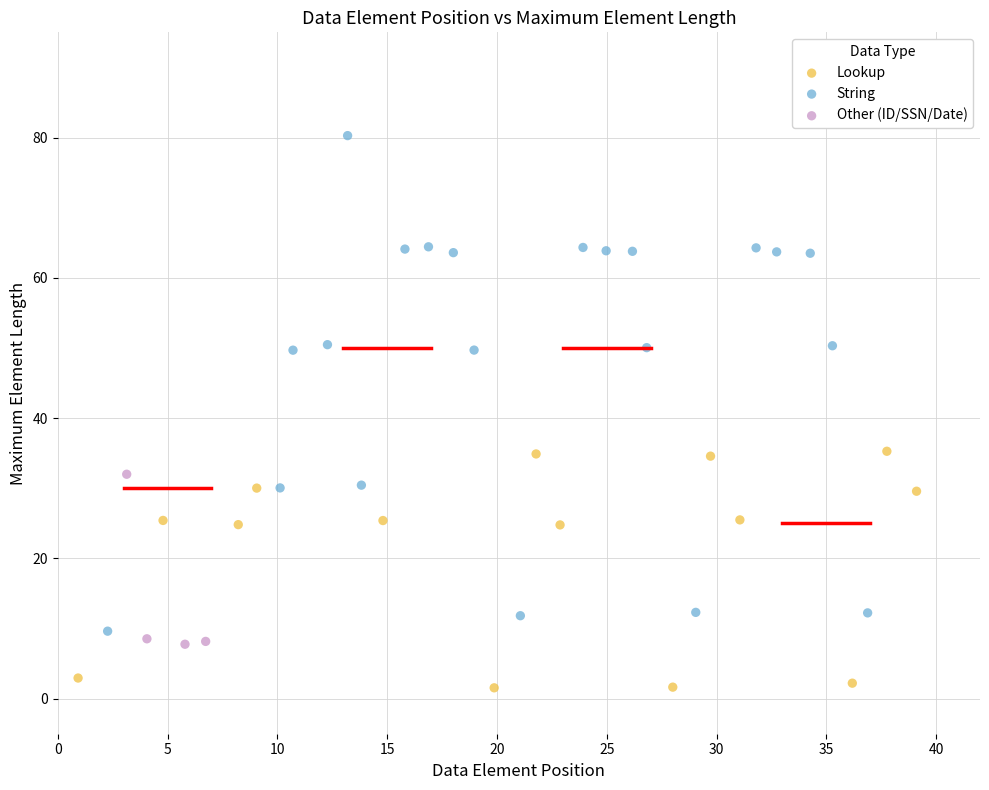

Which series has the largest Y range (max minus min)?

String